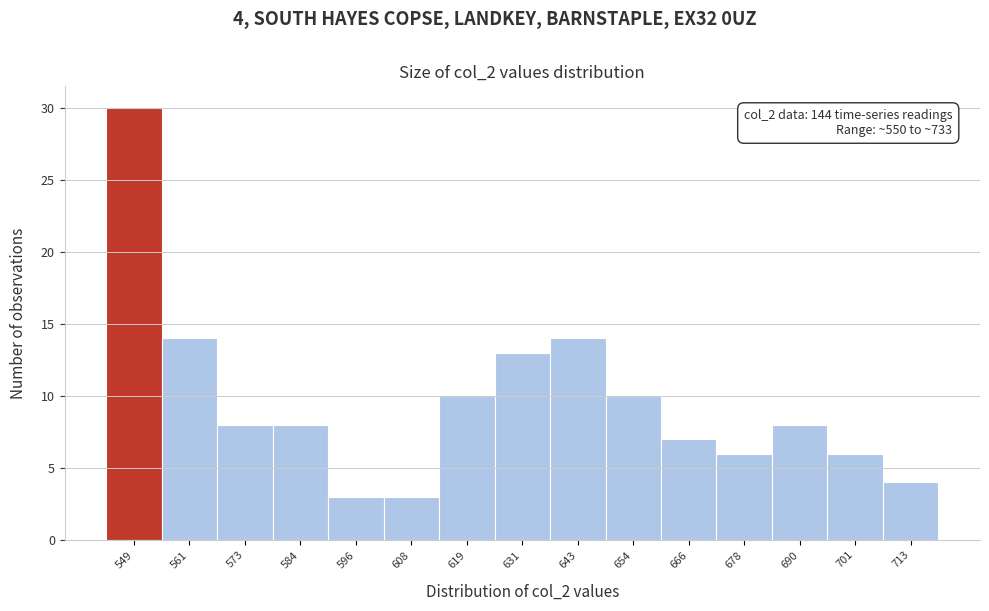

Reading left to right, what are all the values shown in this chart?

549=30	561=14	573=8	584=8	596=3	608=3	619=10	631=13	643=14	654=10	666=7	678=6	690=8	701=6	713=4